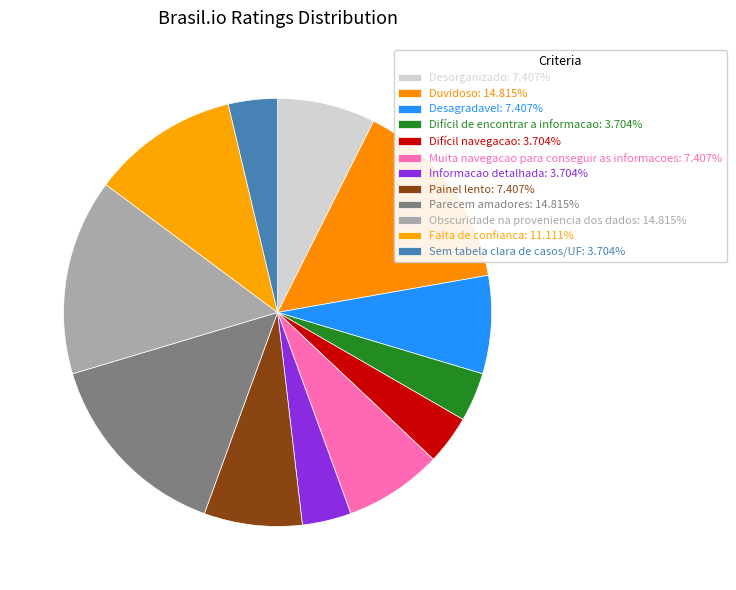

What is the largest slice in the pie chart?

Duvidoso